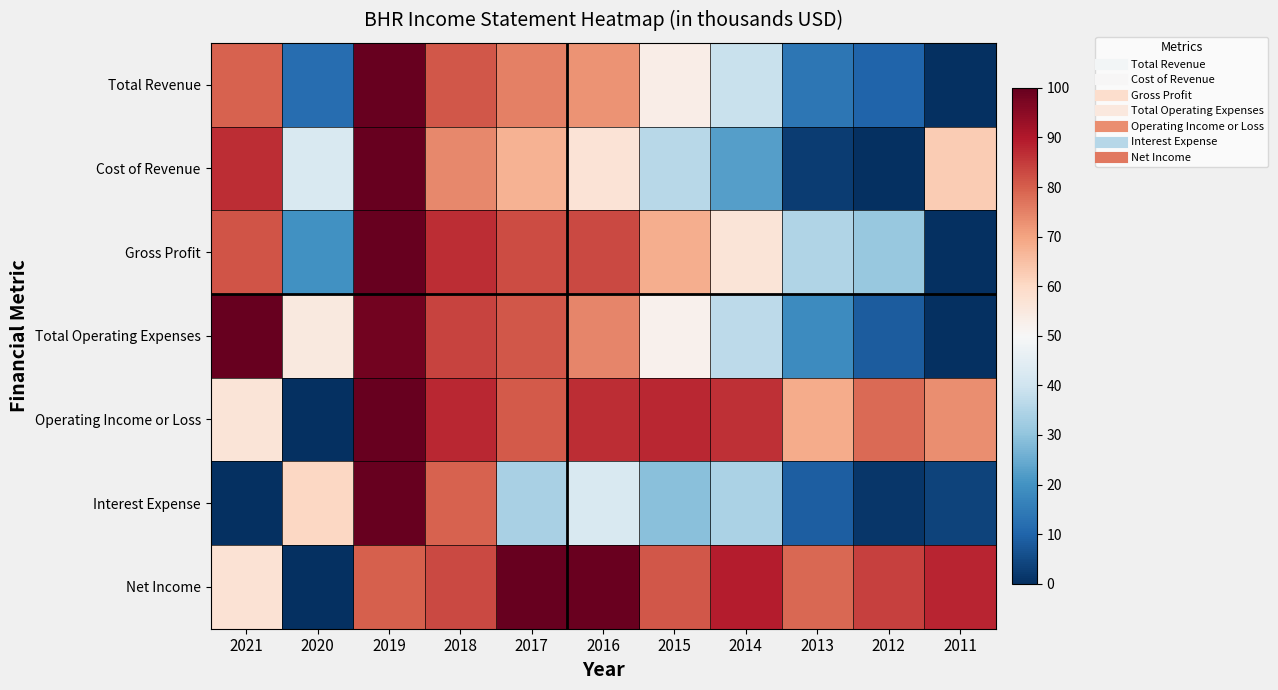

At which category is the sum across all series the highest?

2019